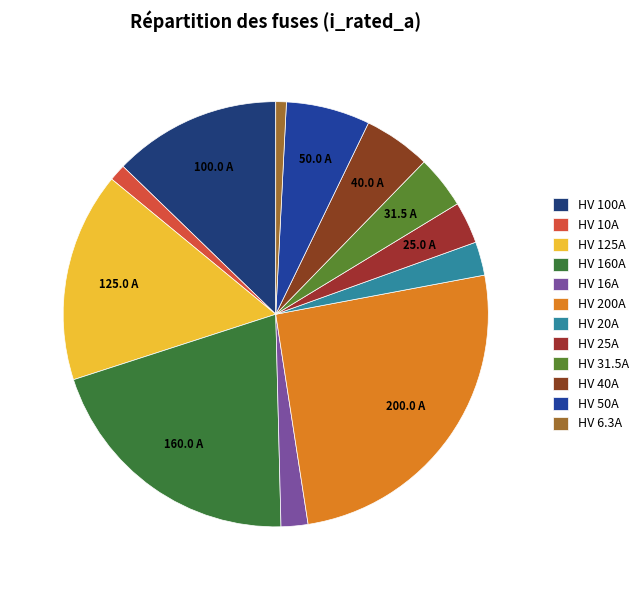

To the nearest percent, what portion does HV 10A represent?

1%